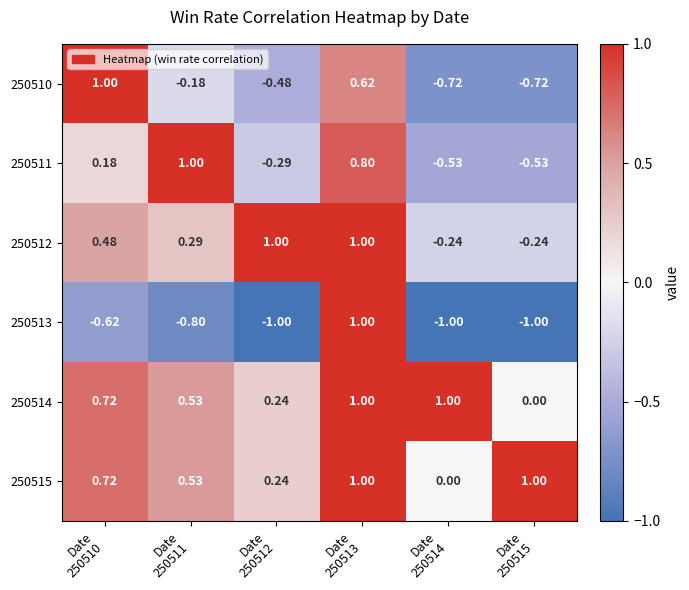

How many categories are shown in the chart?

6